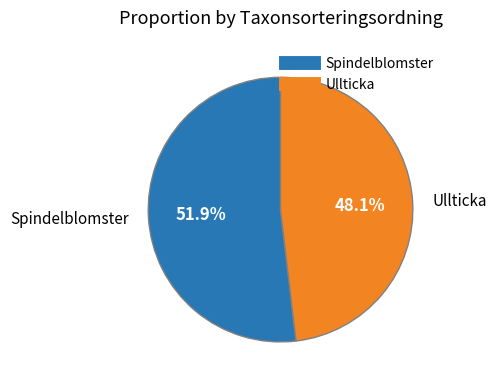

How many segments does this pie chart have?

2